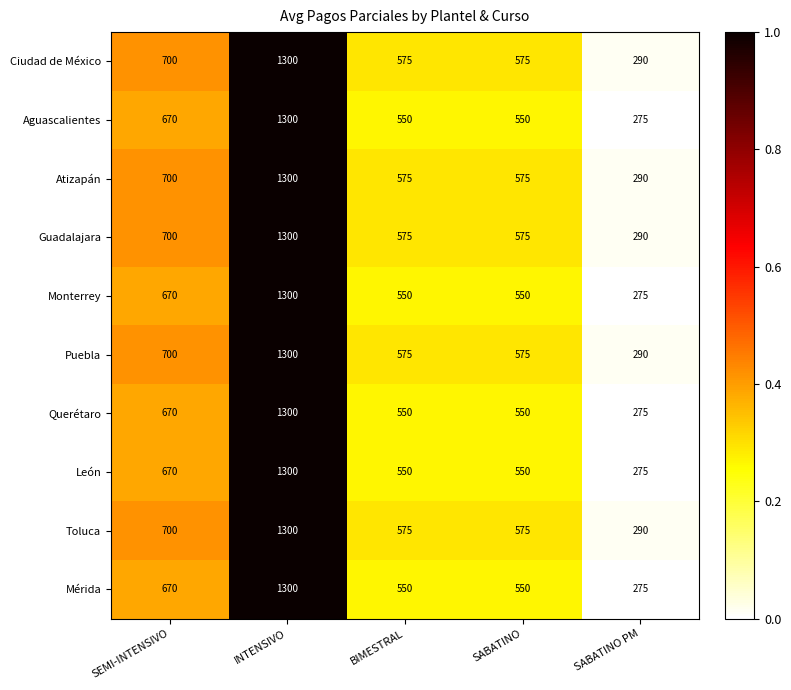

What is the greatest value displayed?

1300